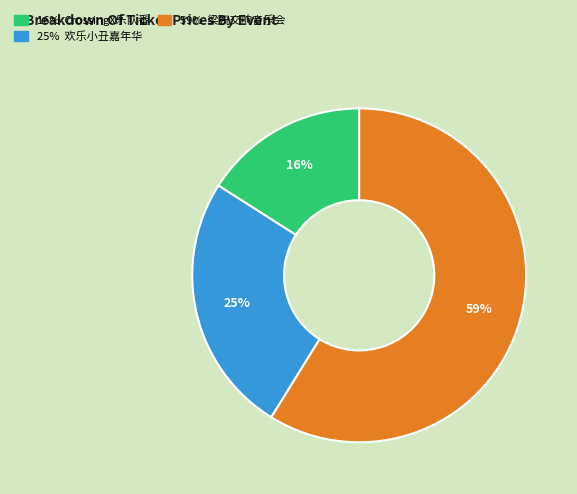

To the nearest percent, what is the difference between the largest and smallest slice percentages?

43%